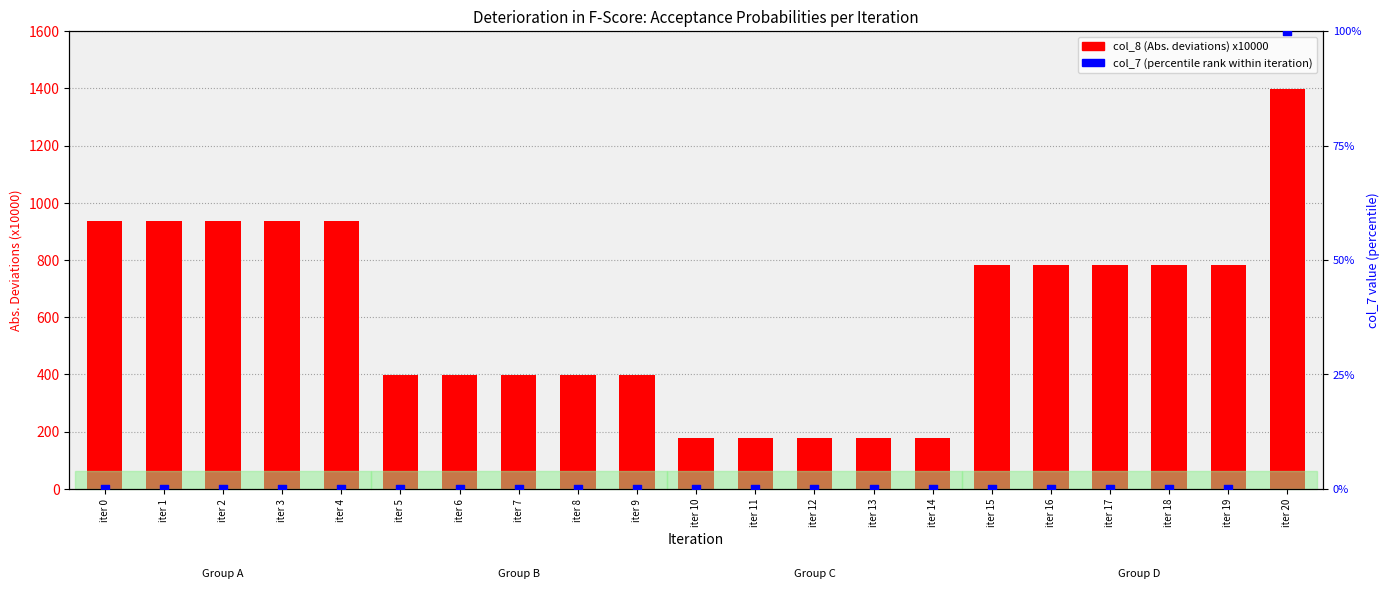

What is the total value across all series at iter 6?

397.5